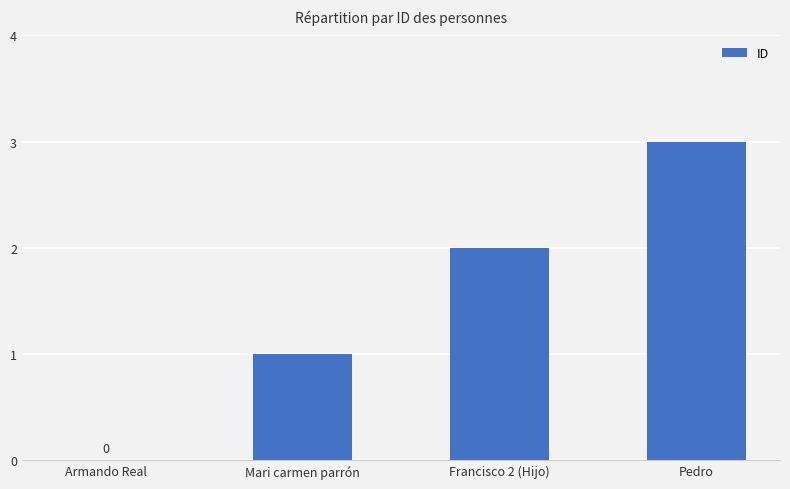

What is the sum of all values?

6